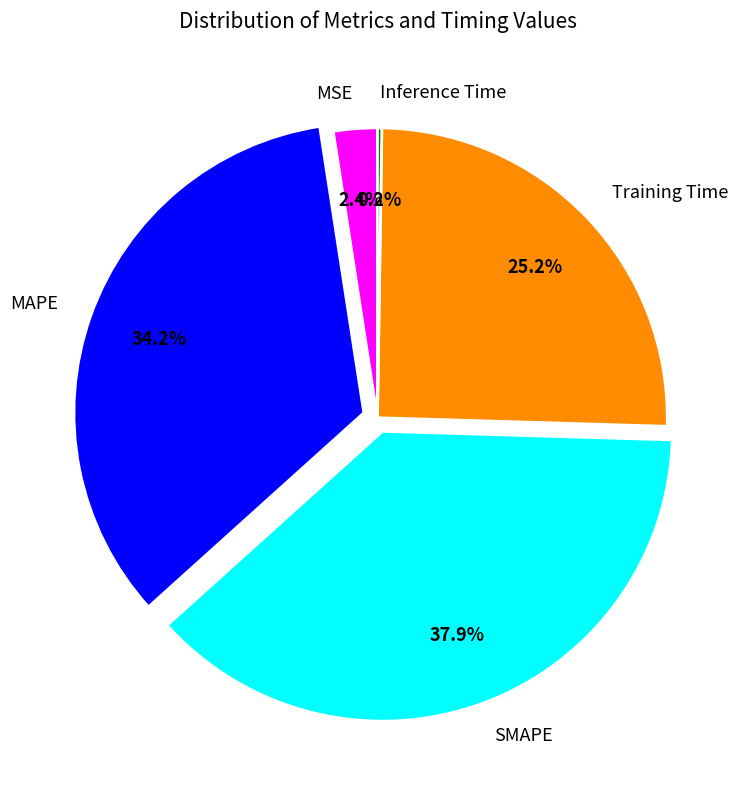

To the nearest percent, what is the combined percentage of MAPE and Training Time?

59%